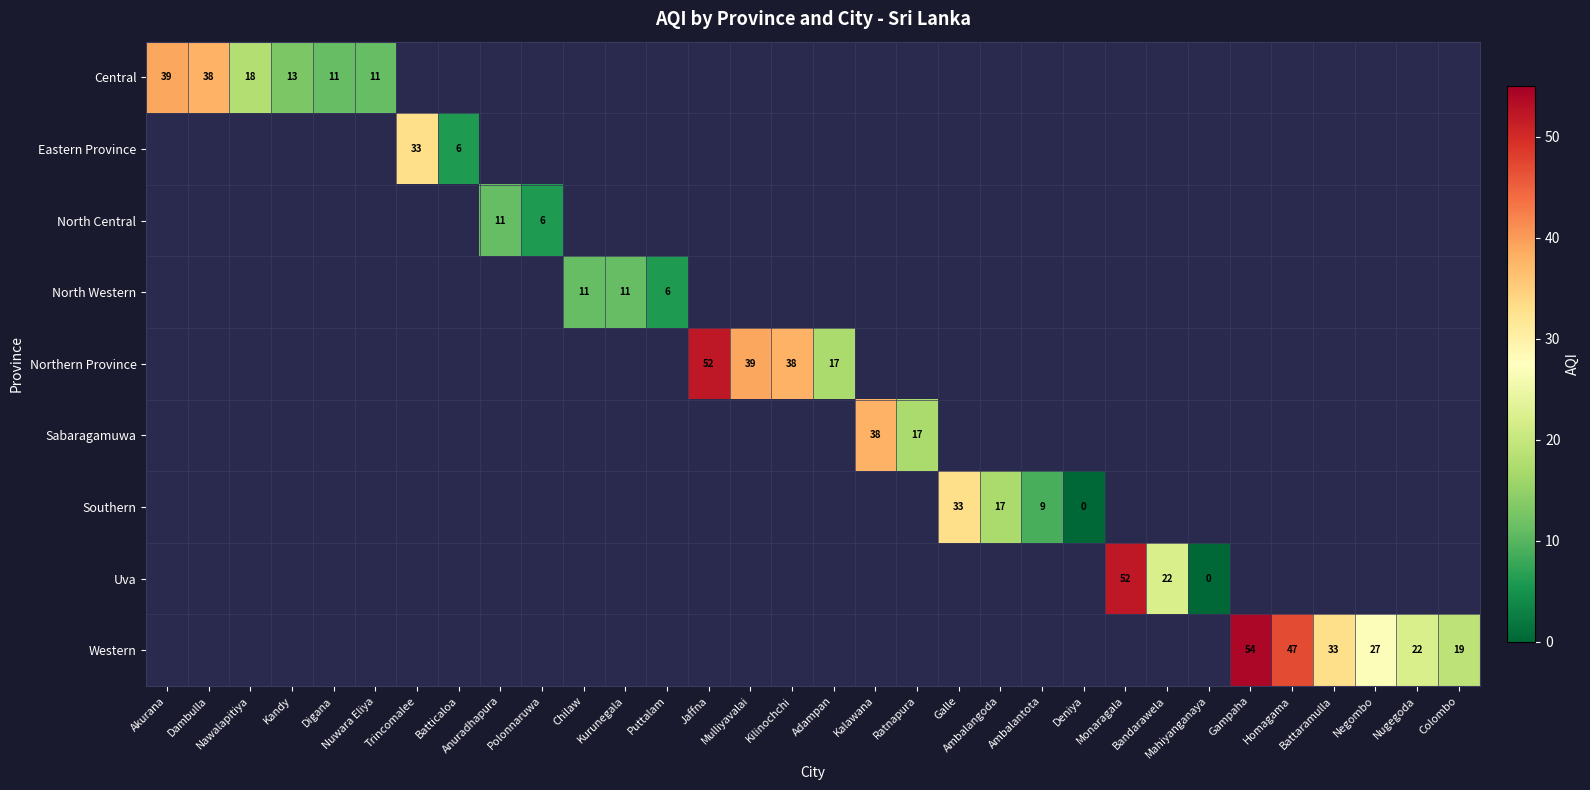

True or false: Central has a value of 14 at Akurana.

False